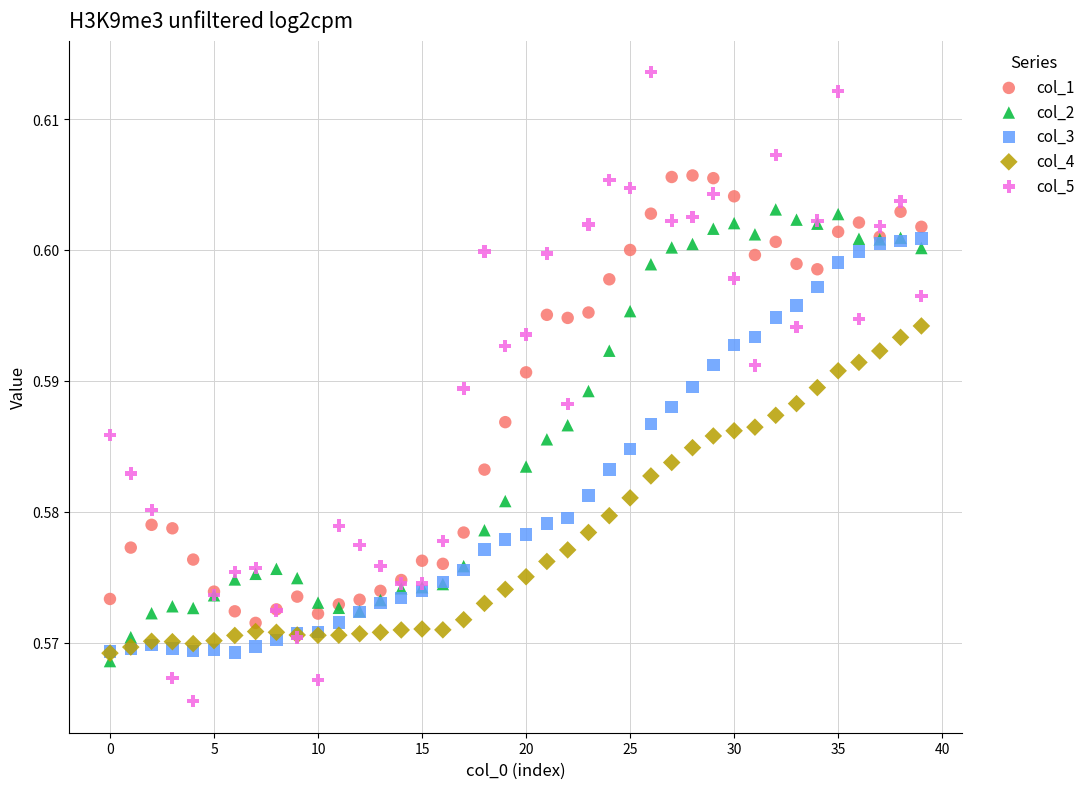

What are all the series names shown in the legend?

col_1, col_2, col_3, col_4, col_5